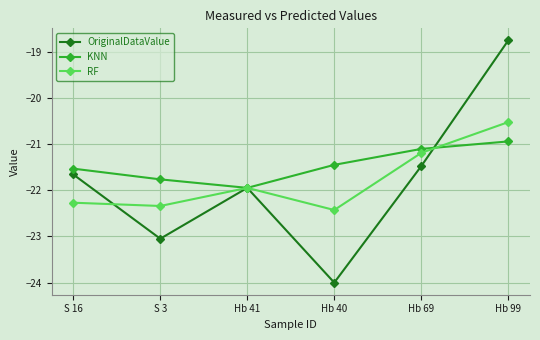

In RF, how many points are higher than both neighbors (excluding endpoints)?

1